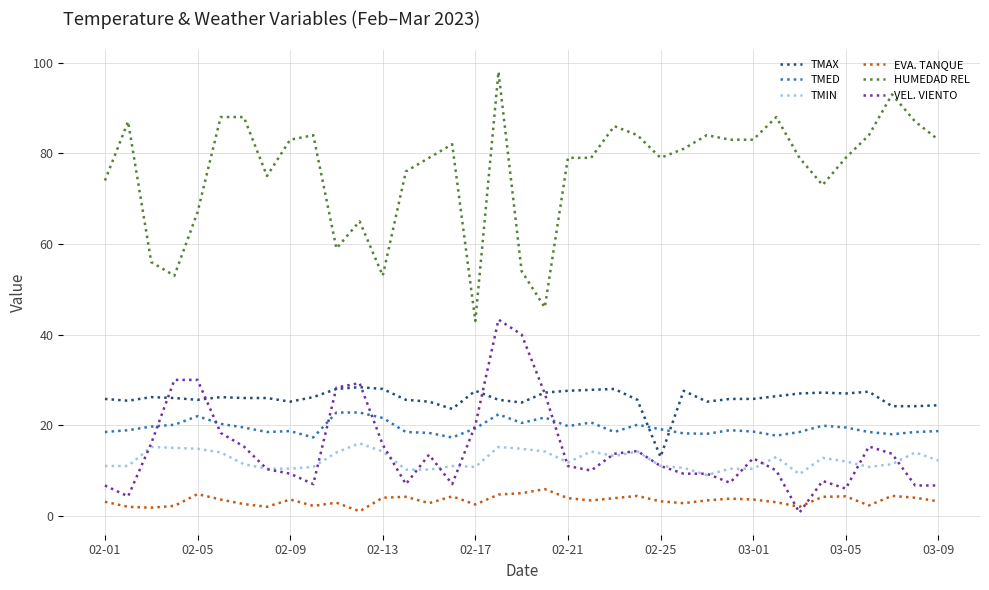

What is the difference between the maximum and minimum values in the TMIN series?

7.0